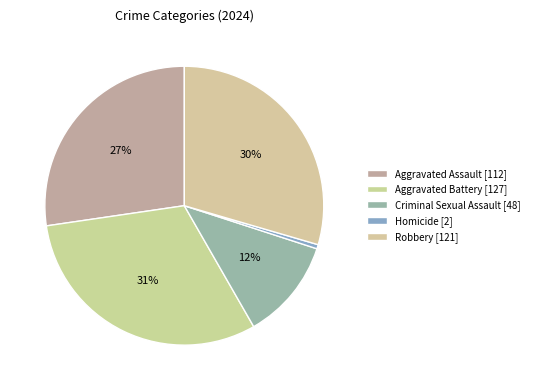

Does any single category account for the majority?

No